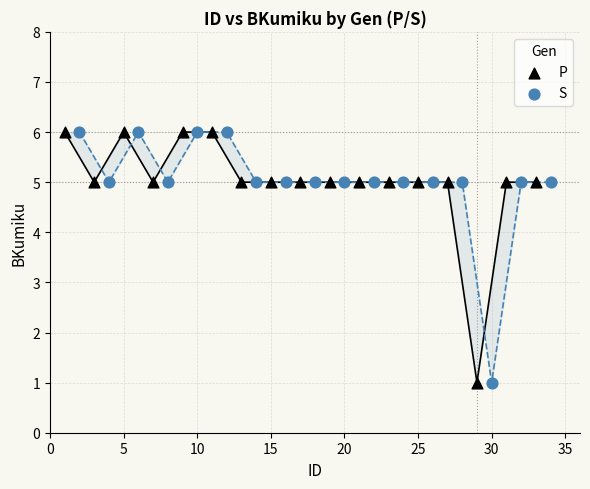

What are all the series names shown in the legend?

P, S